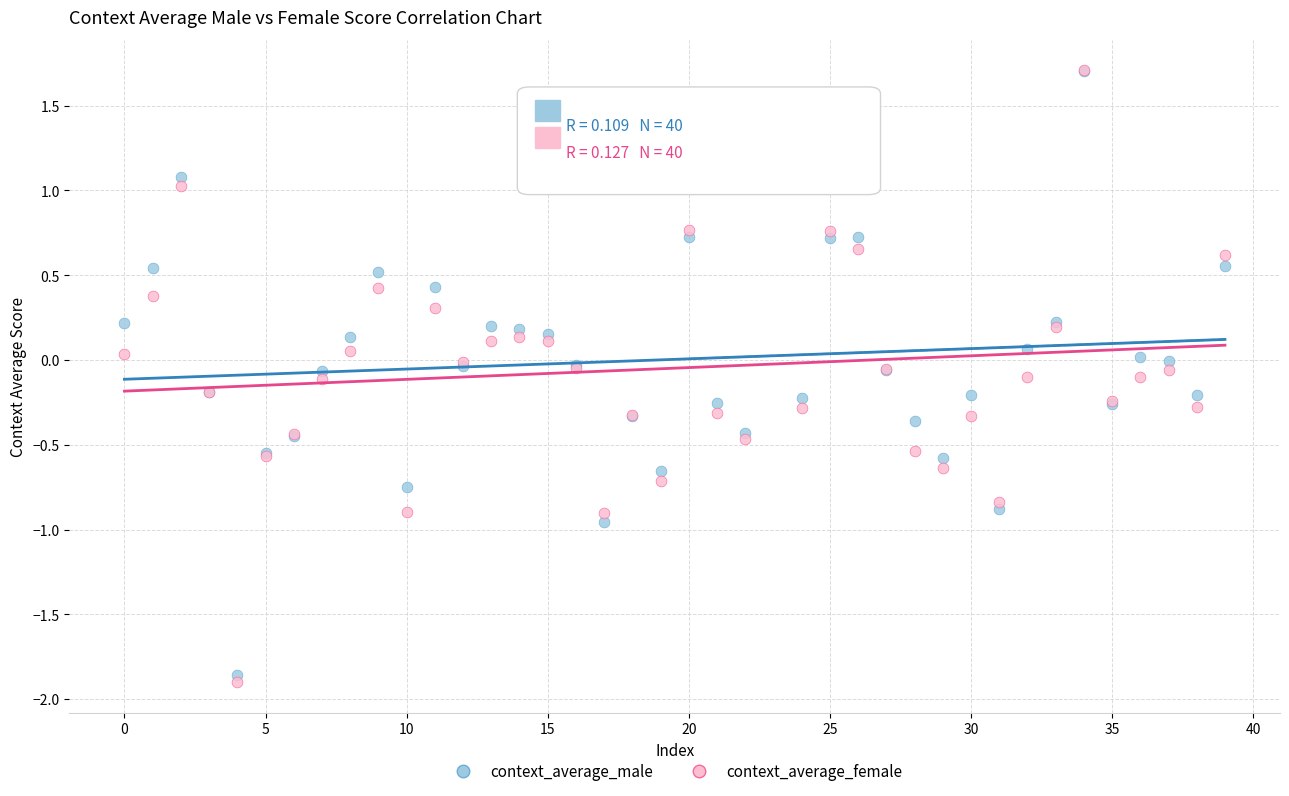

What are all the series names shown in the legend?

context_average_male, context_average_female